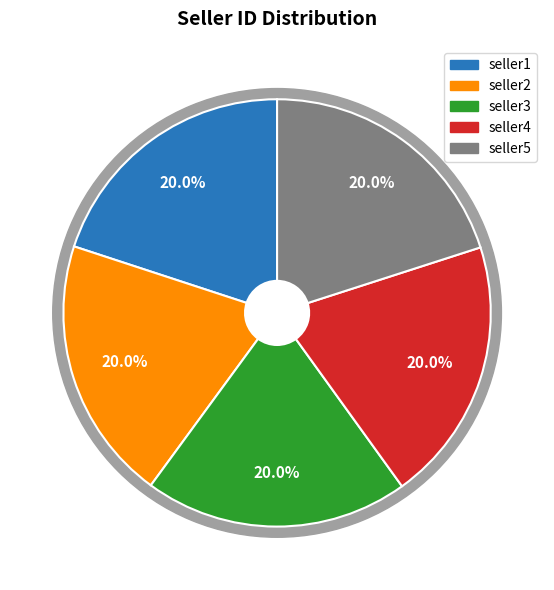

True or false: seller1 accounts for 26% of the total.

False